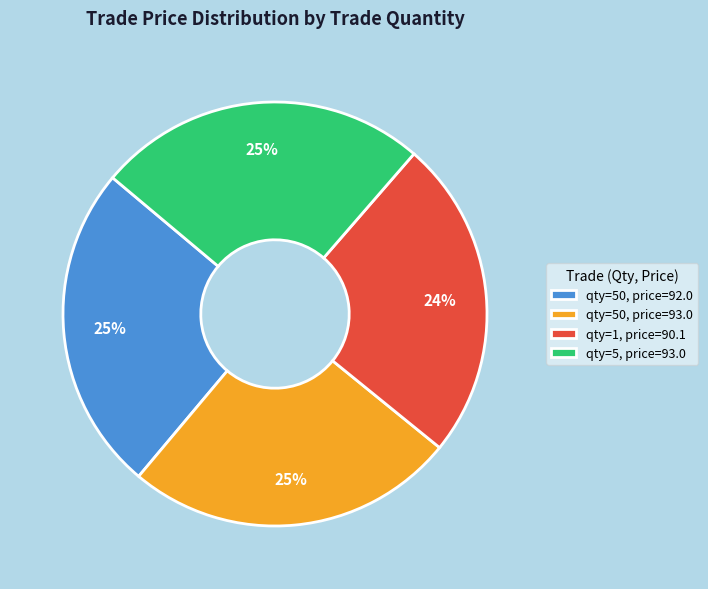

To the nearest percent, what is the difference between the qty=1, price=90.1 and qty=50, price=92.0 slice percentages?

1%